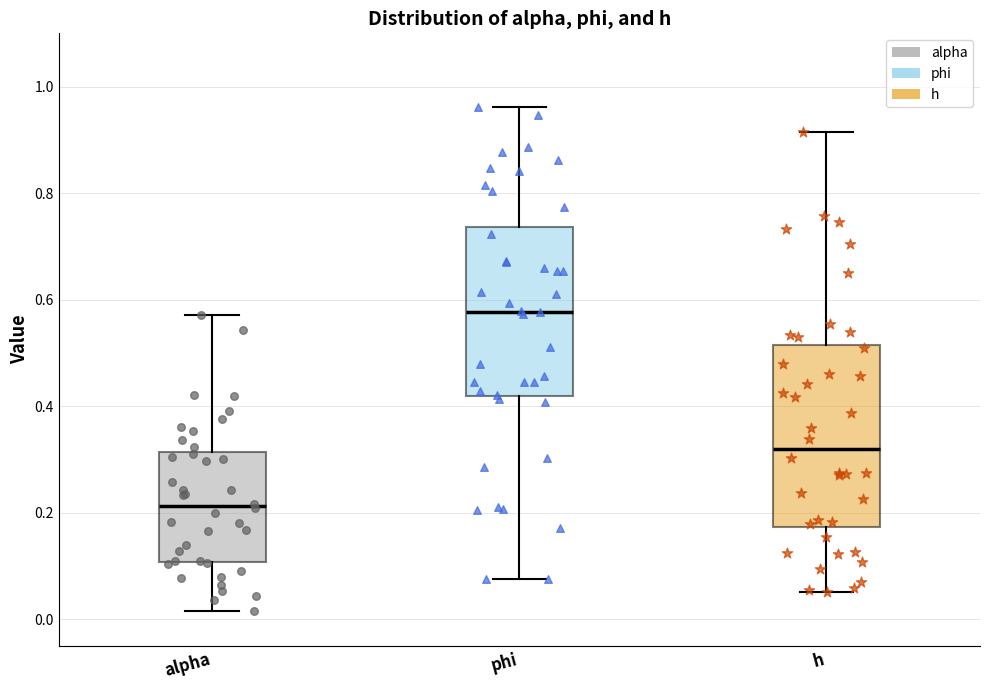

Reading left to right, read every box against the y-axis: the position of its median line, the range the box covers, and the ends of its whiskers. The values are not printed on the chart, so give them approximately, as read against the axis.

alpha: median 0.22, box 0.10 to 0.32, whiskers 0.02 to 0.58
phi: median 0.58, box 0.42 to 0.74, whiskers 0.08 to 0.96
h: median 0.32, box 0.18 to 0.52, whiskers 0.06 to 0.92